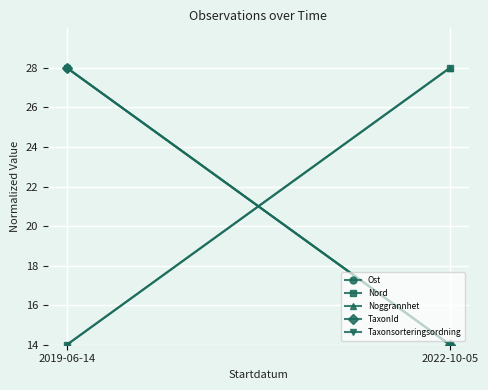

What is the sum of the TaxonId values at 2022-10-05 and 2019-06-14?

42